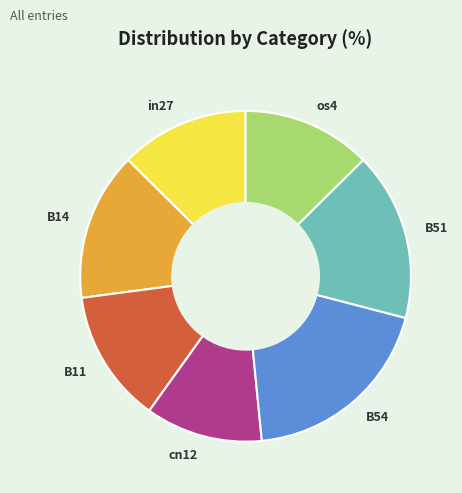

Which category has the smallest portion of the pie?

cn12